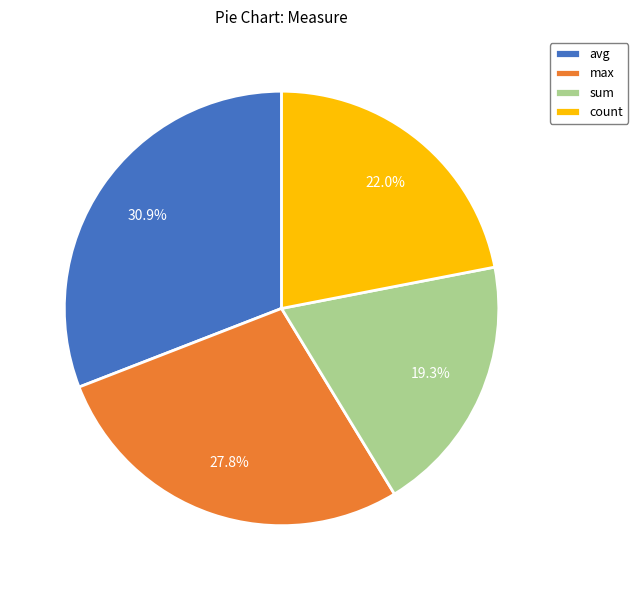

What is the smallest slice in the pie chart?

sum